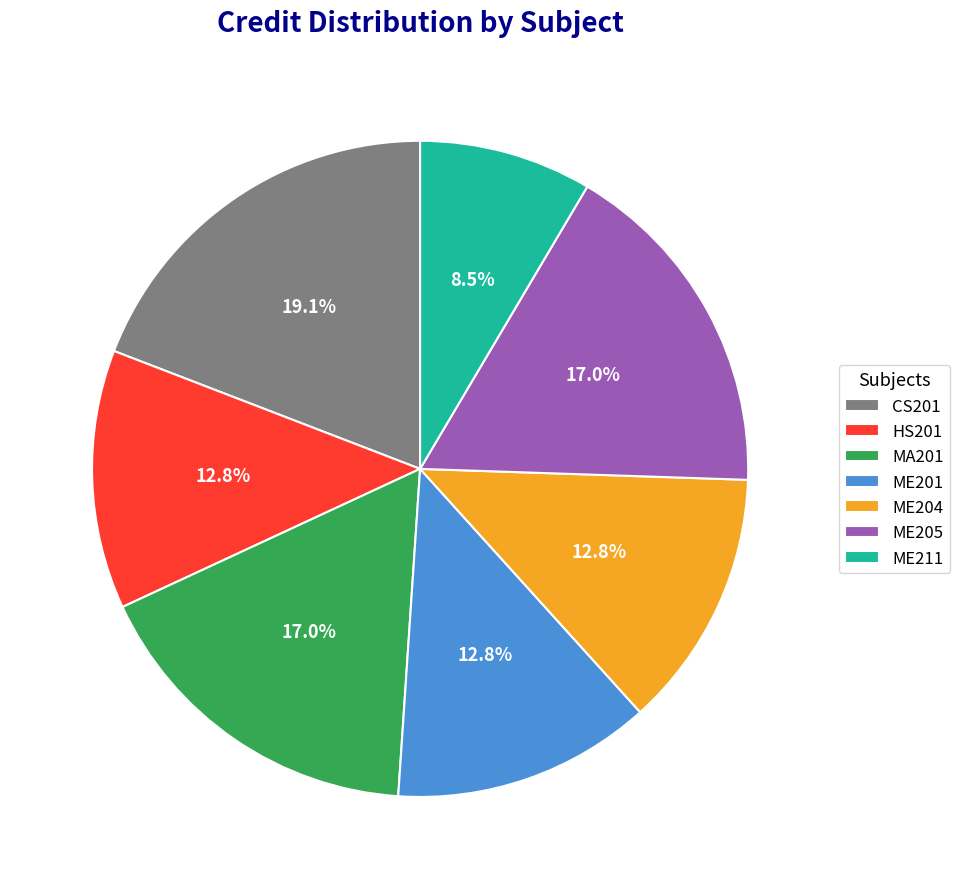

Which slice is the smallest?

ME211